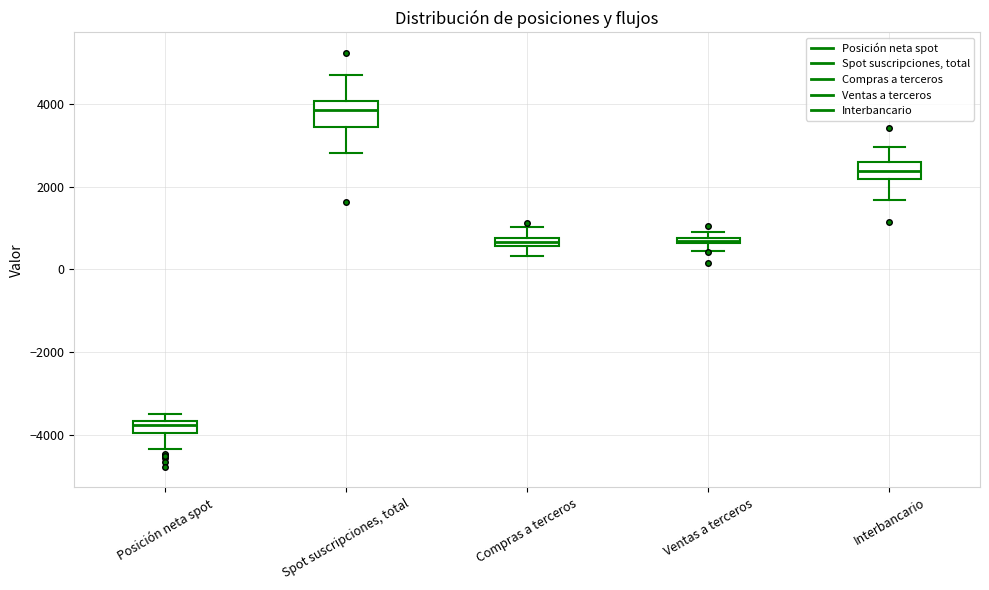

Which box has the highest median line?

Spot suscripciones, total